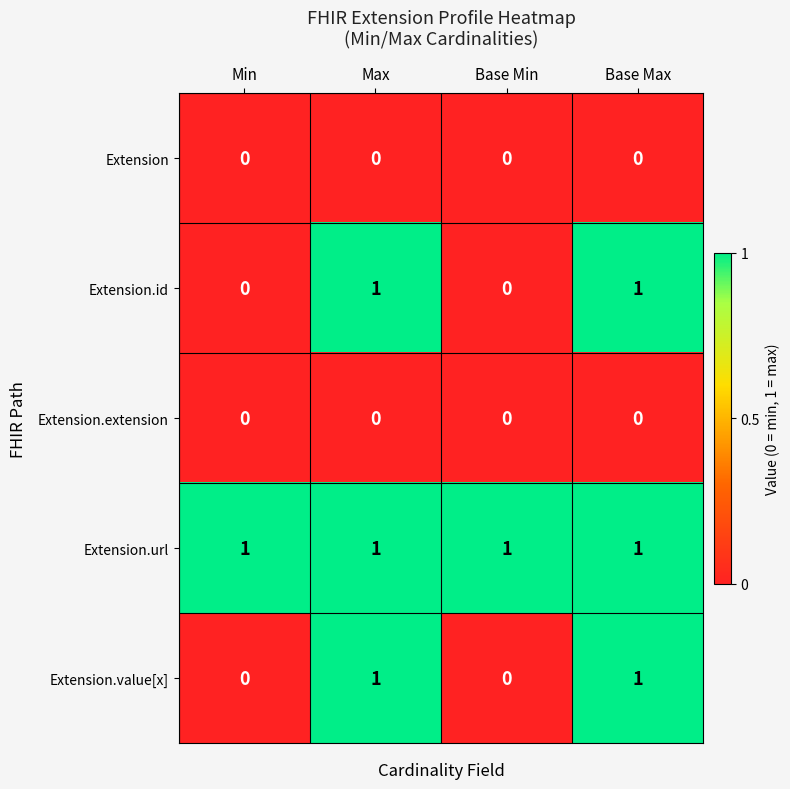

Reading left to right, what are all the values shown in this chart?

Extension: Min=0	Max=0	Base Min=0	Base Max=0
Extension.id: Min=0	Max=1	Base Min=0	Base Max=1
Extension.extension: Min=0	Max=0	Base Min=0	Base Max=0
Extension.url: Min=1	Max=1	Base Min=1	Base Max=1
Extension.value[x]: Min=0	Max=1	Base Min=0	Base Max=1